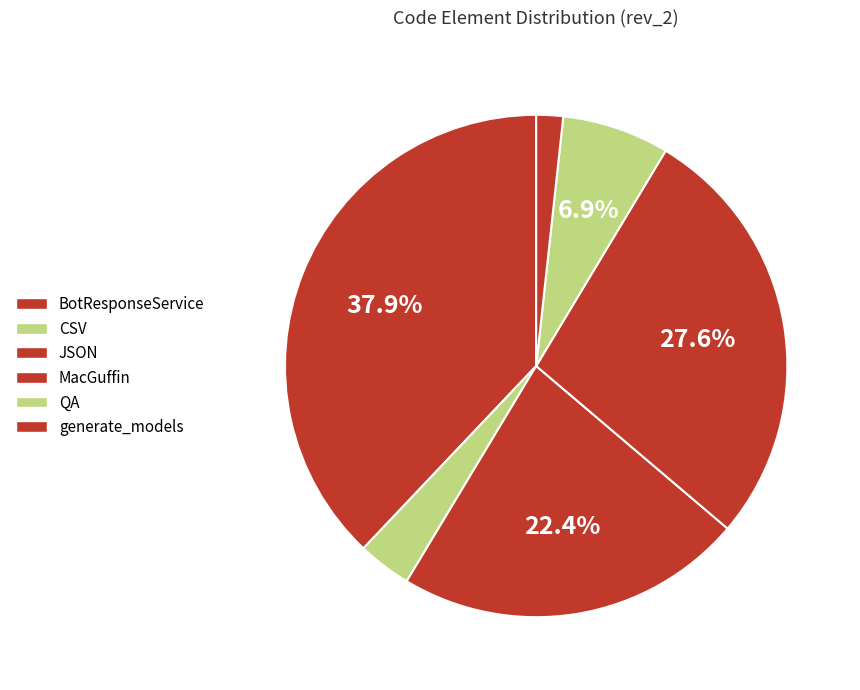

The JSON slice represents 17% of the pie. True or false?

False